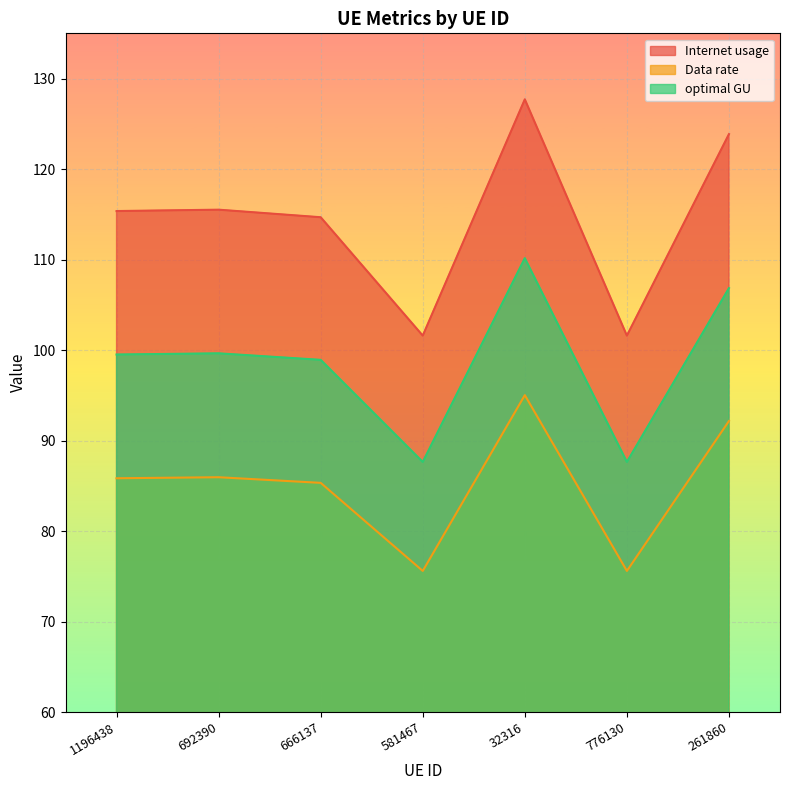

The value of Internet usage at 581467 is 24.2. True or false?

False